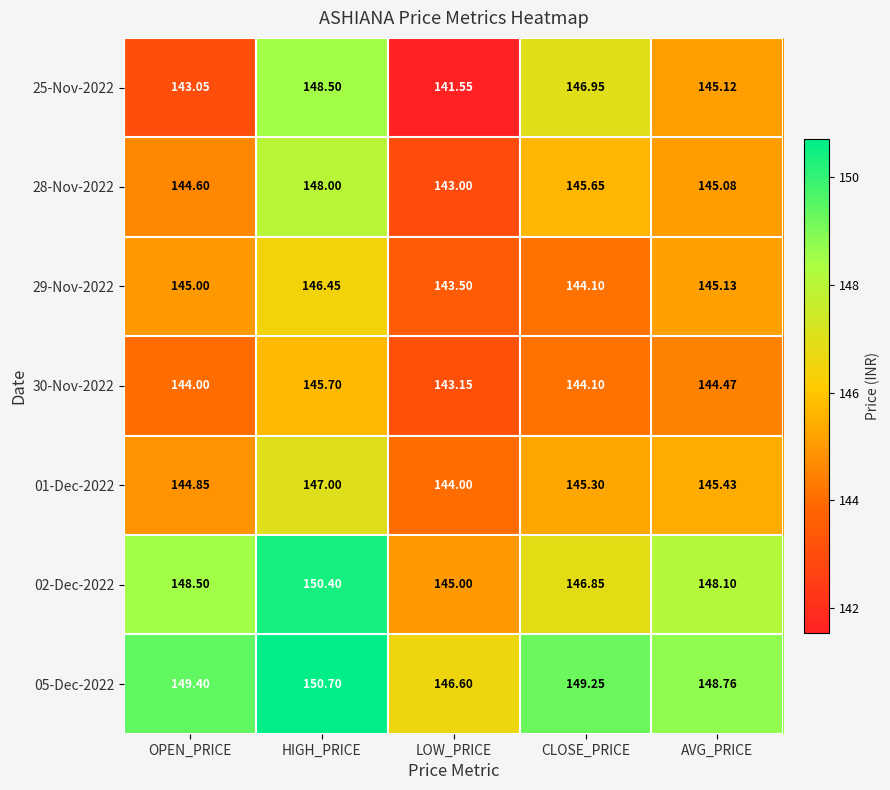

List the labels in order of 02-Dec-2022 value, largest first.

HIGH_PRICE, OPEN_PRICE, AVG_PRICE, CLOSE_PRICE, LOW_PRICE